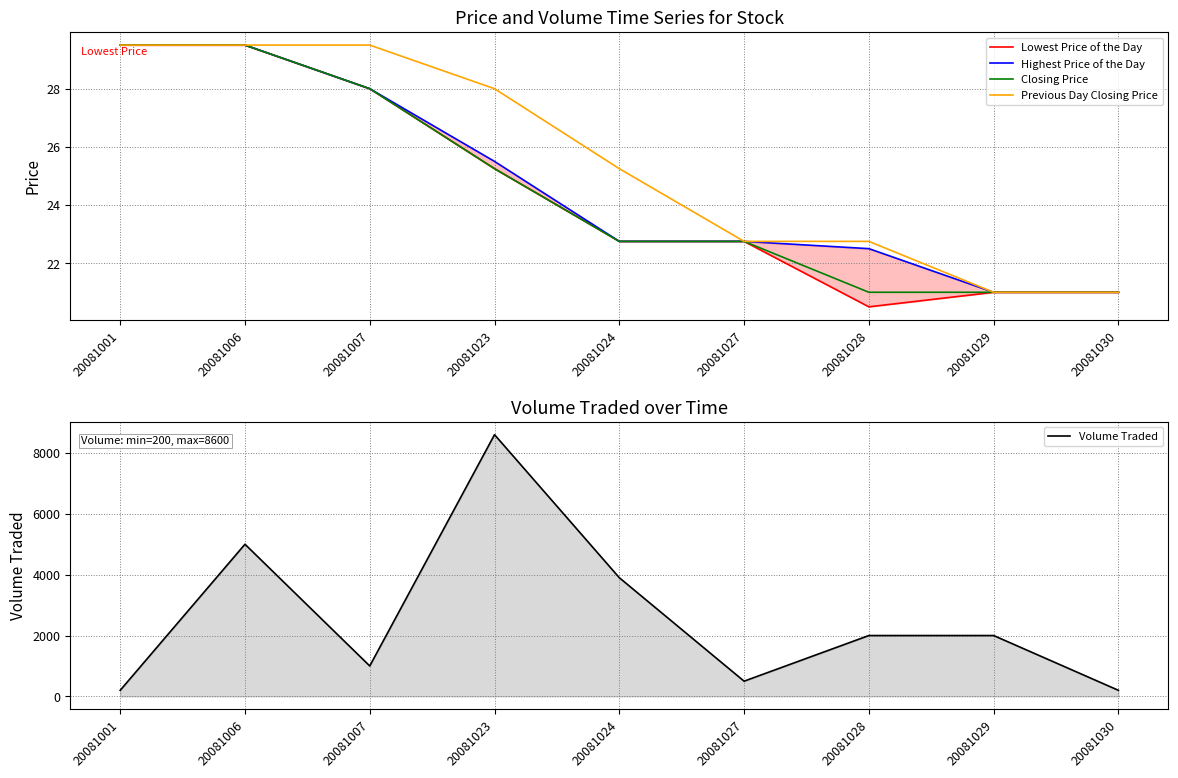

At which category is the sum across all series the highest?

20081023